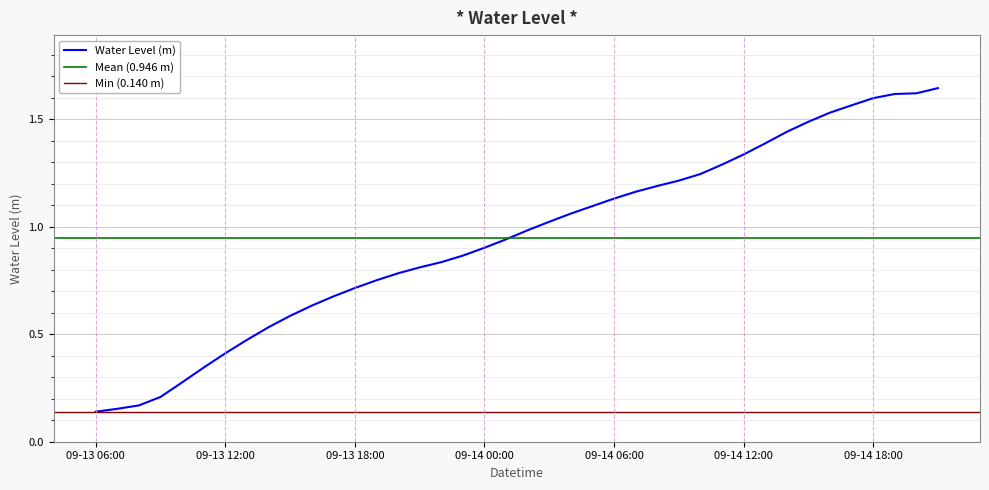

What is the difference between the second highest and second lowest values?

1.5